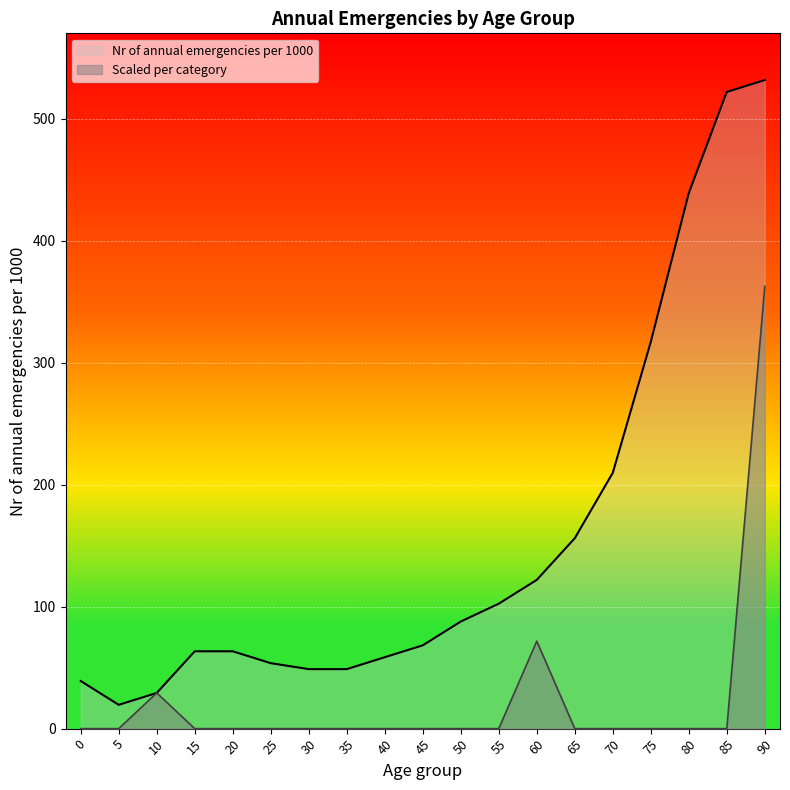

How many lines are shown in the chart?

2